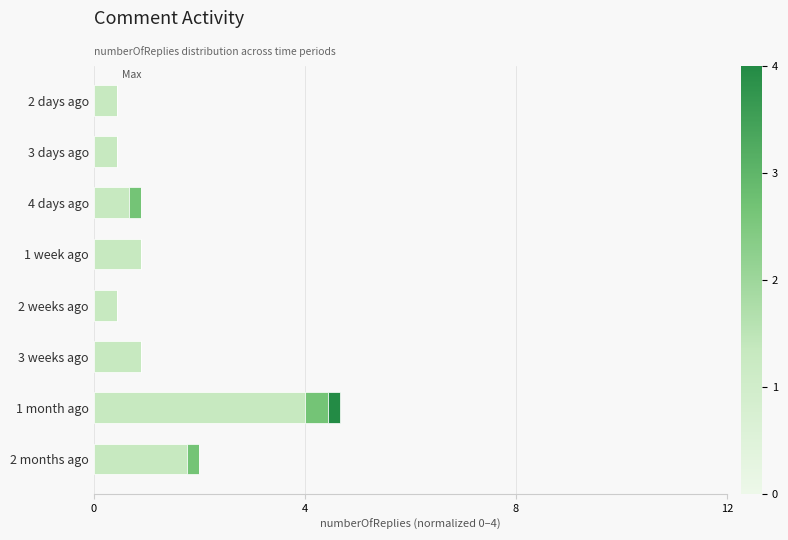

At which category is the sum across all series the highest?

1 month ago